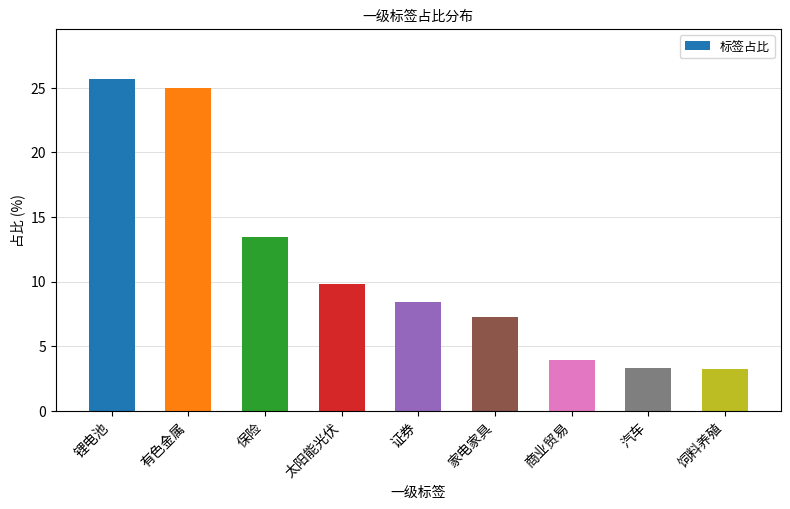

Is it true that the value at 商业贸易 is 1.0?

False